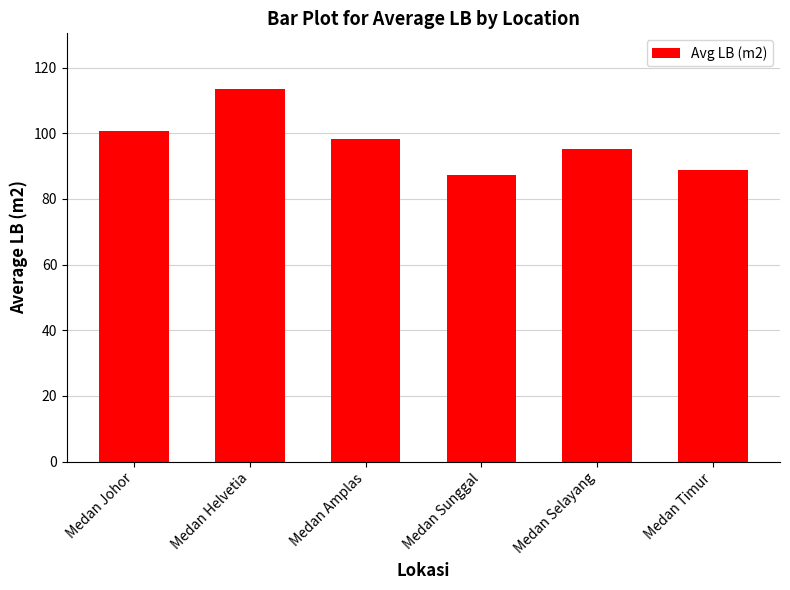

True or false: the data shows 154.4 at Medan Johor.

False